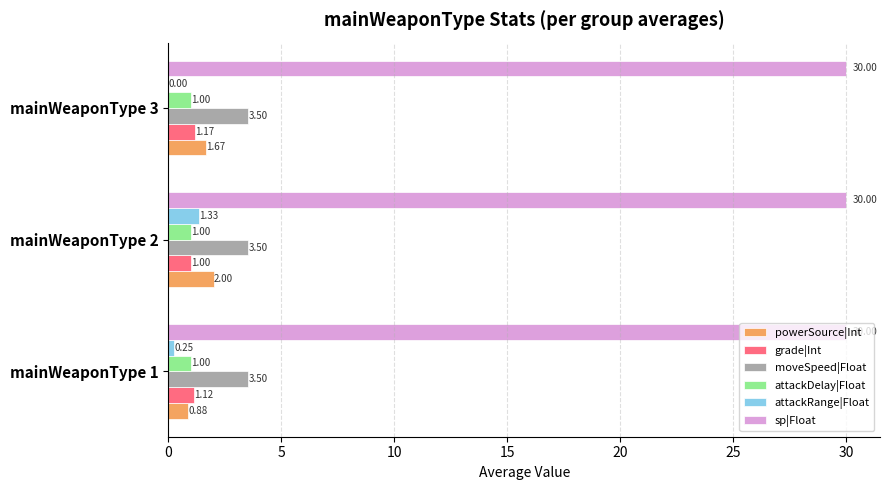

What is the sum of the moveSpeed|Float values at mainWeaponType 2 and mainWeaponType 3?

7.0